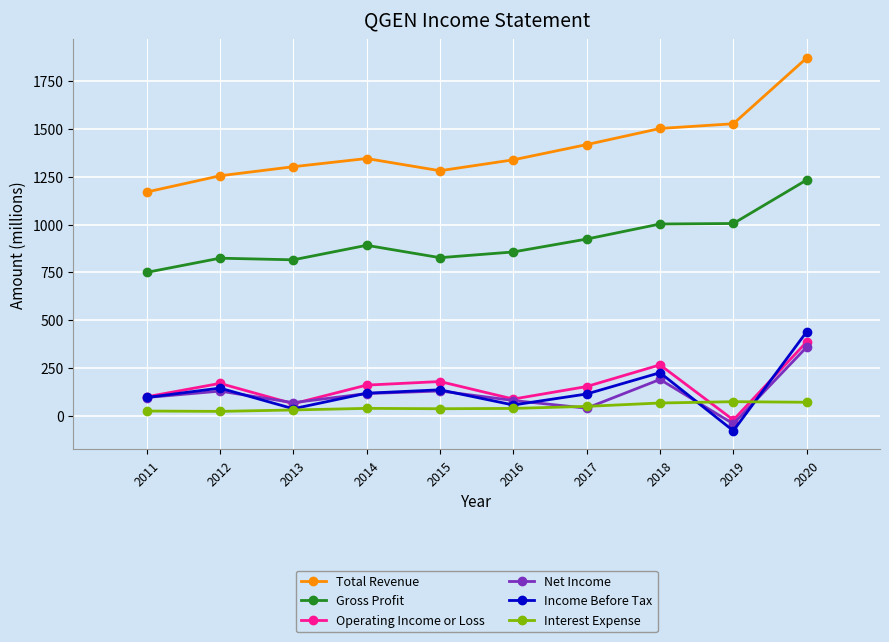

What is the sum of the Operating Income or Loss values at 2013 and 2019?

42.0